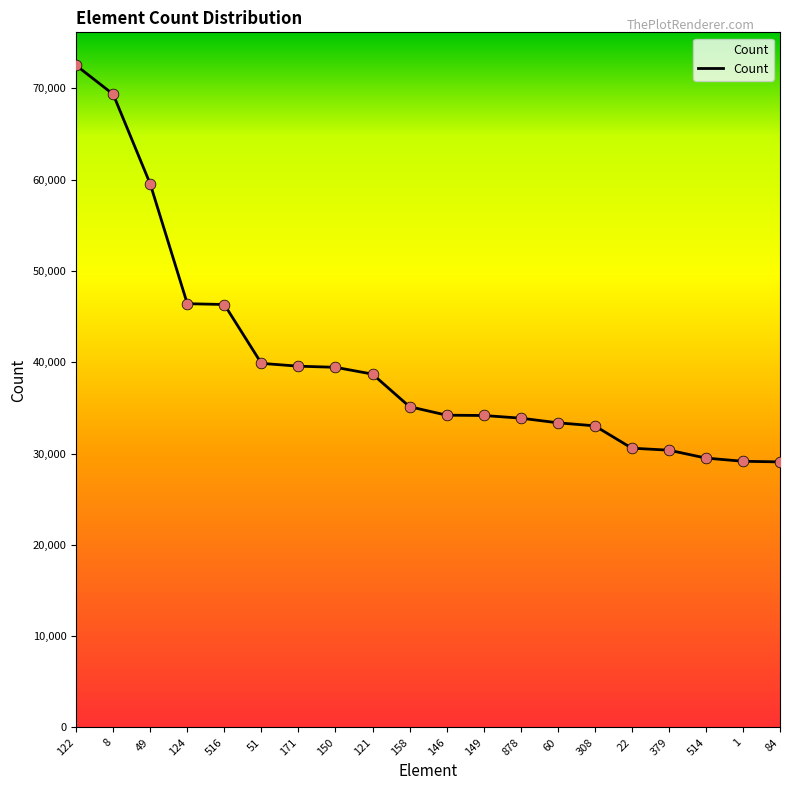

What is the ratio of the value at 171 to the value at 49?

0.7